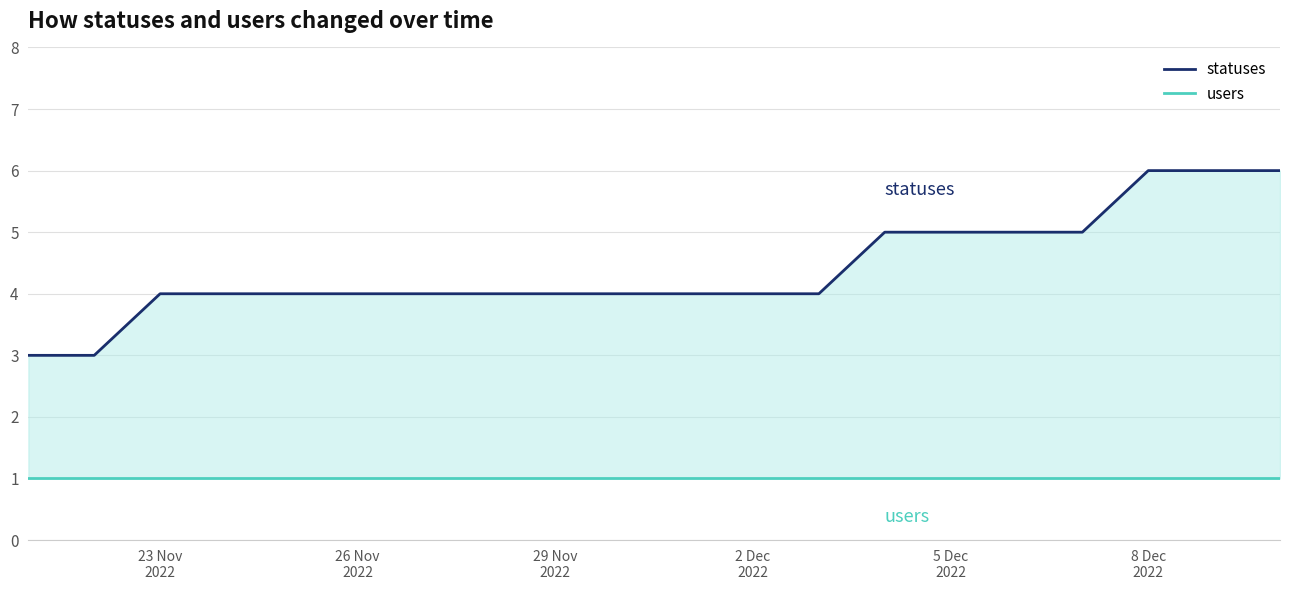

Reading right to left, extract all data points from this chart.

statuses: 6	6	6	5	5	5	5	4	4	4	4	4	4	4	4	4	4	4	3	3
users: 1	1	1	1	1	1	1	1	1	1	1	1	1	1	1	1	1	1	1	1